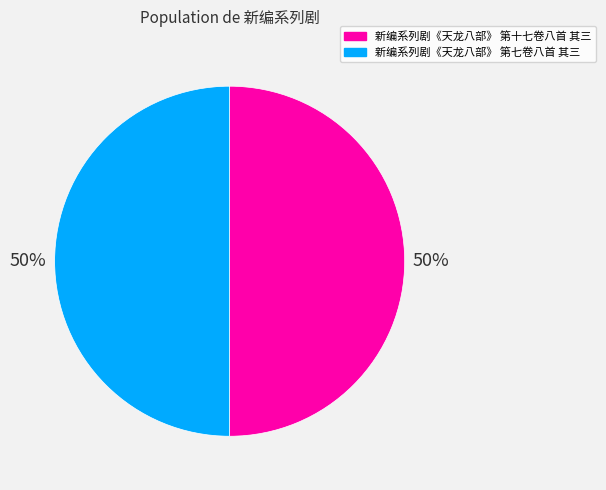

Is the sum of 新编系列剧《天龙八部》 第七卷八首 其三 and 新编系列剧《天龙八部》 第十七卷八首 其三 greater than half?

Yes